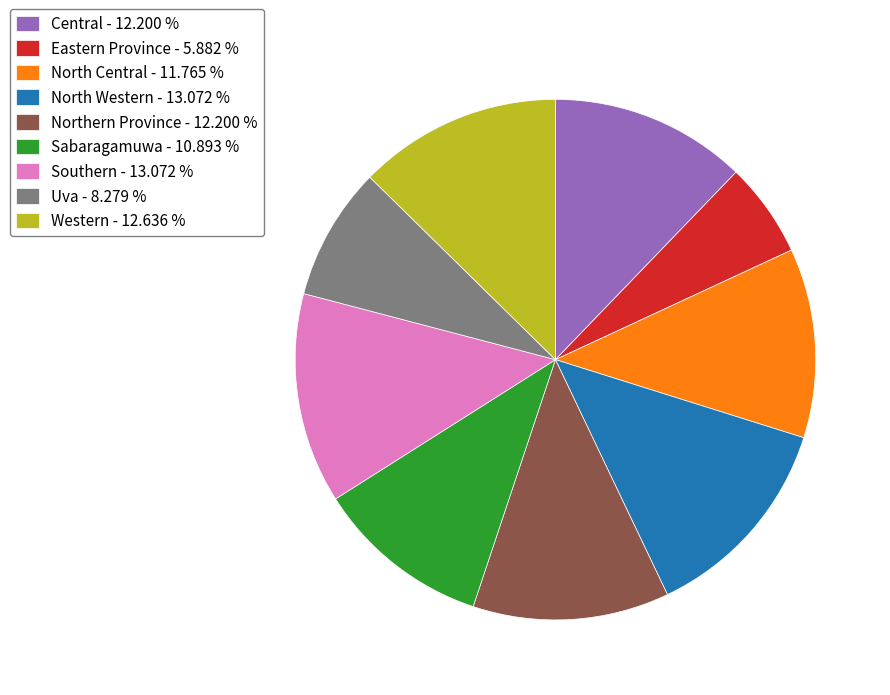

Count the number of slices in the pie.

9